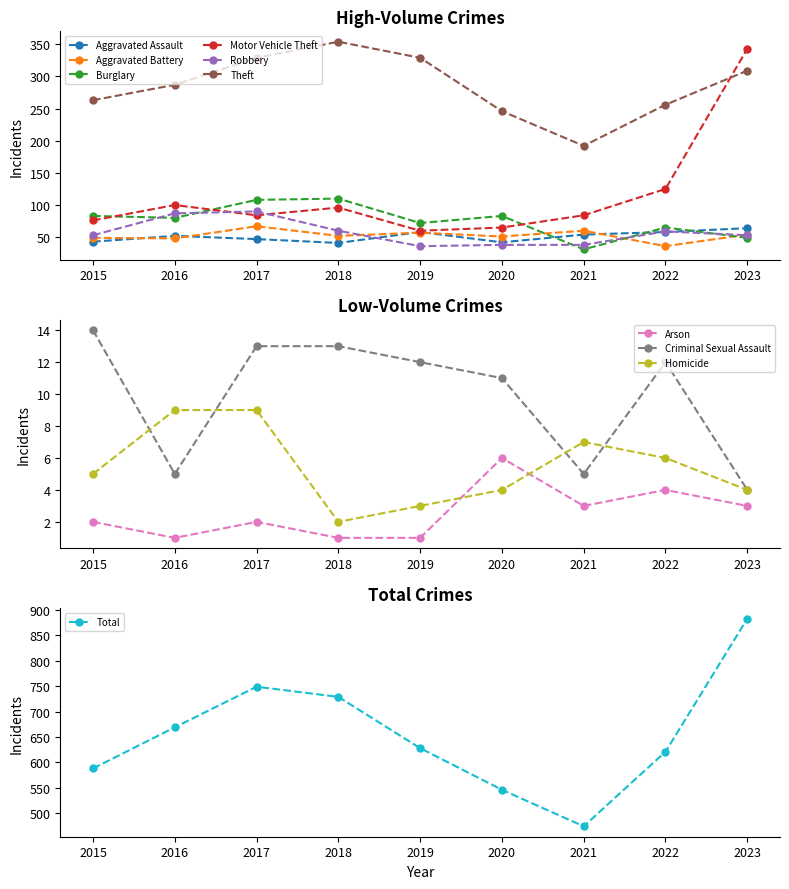

The value of Robbery at 2022 is 31. True or false?

False